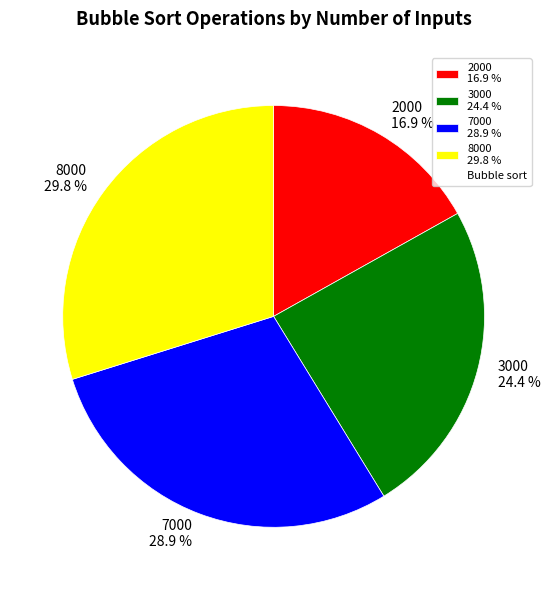

How many segments does this pie chart have?

4